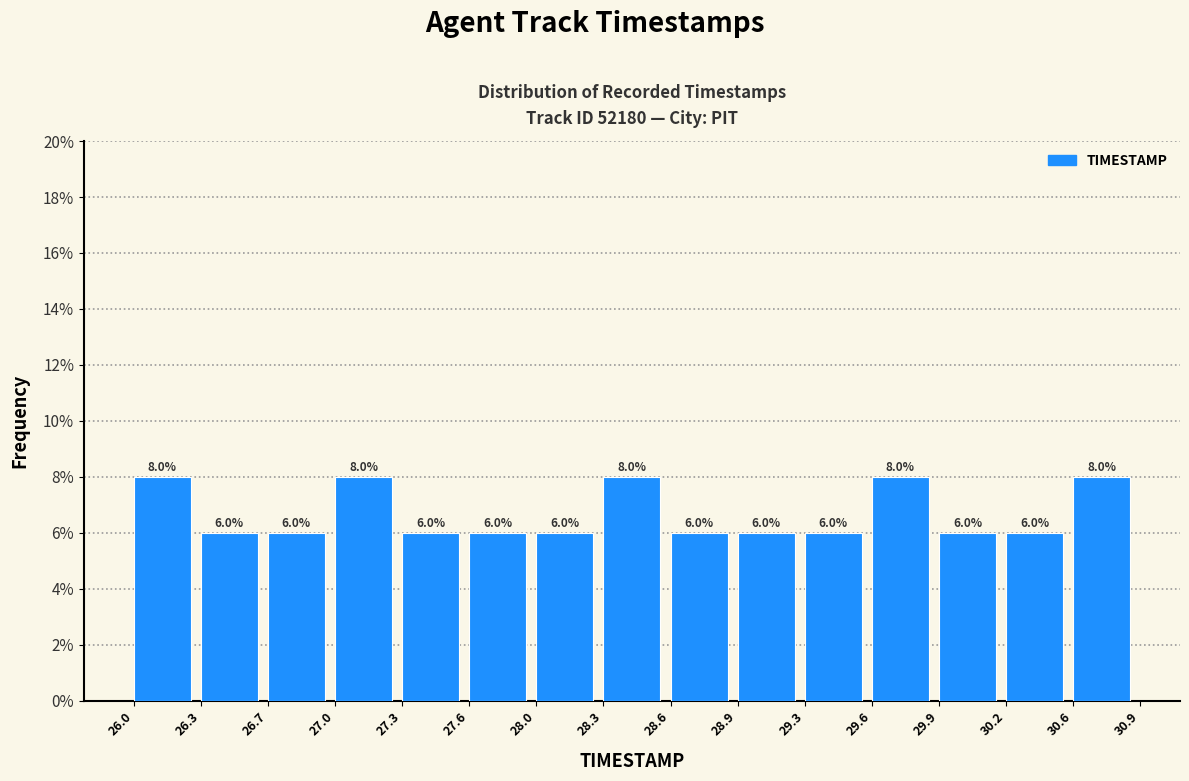

Reading left to right, transcribe this chart: for each bar, give the range it covers on the x-axis and its height.

26.0 to 26.3: 8.0
26.3 to 26.7: 6.0
26.7 to 27.0: 6.0
27.0 to 27.3: 8.0
27.3 to 27.6: 6.0
27.6 to 28.0: 6.0
28.0 to 28.3: 6.0
28.3 to 28.6: 8.0
28.6 to 28.9: 6.0
28.9 to 29.3: 6.0
29.3 to 29.6: 6.0
29.6 to 29.9: 8.0
29.9 to 30.2: 6.0
30.2 to 30.6: 6.0
30.6 to 30.9: 8.0